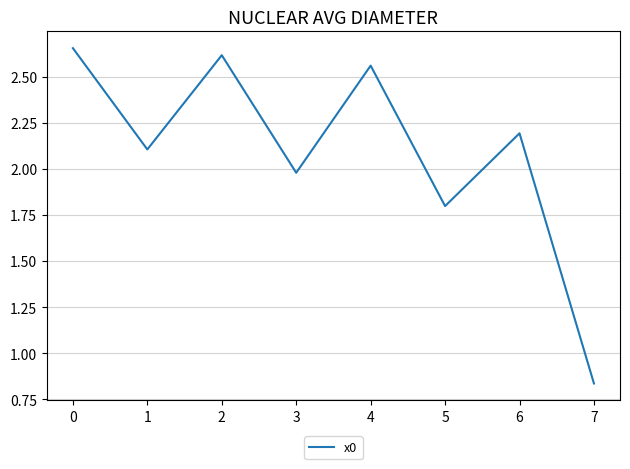

At which category does the chart reach its minimum across all series?

7